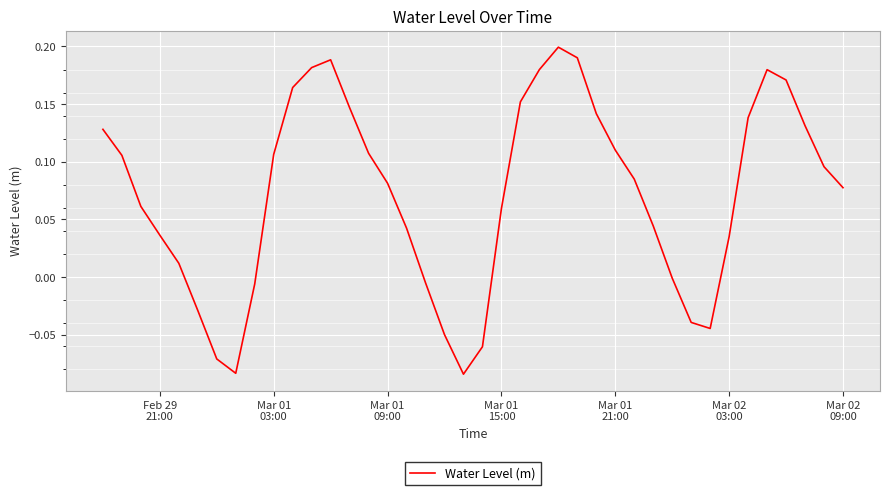

What is the sum of all values?

2.9